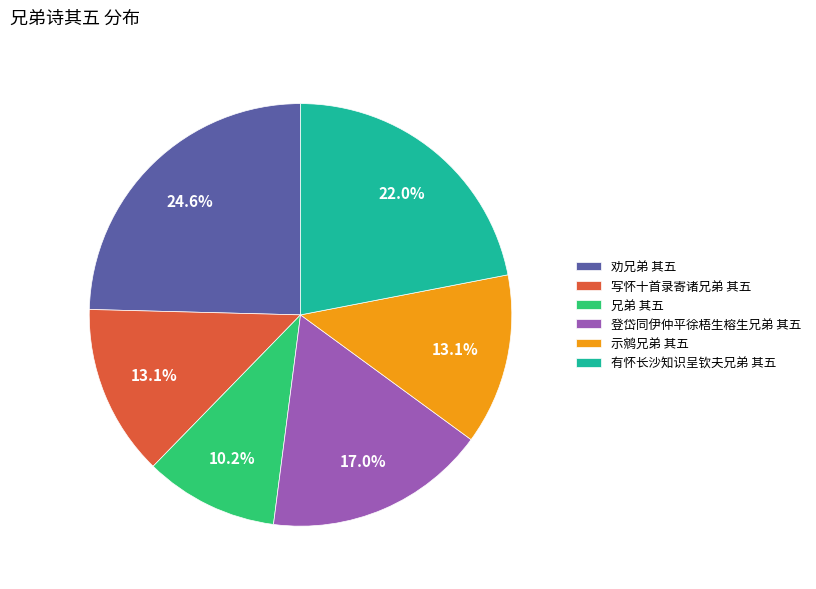

What percentage is NOT represented by 劝兄弟 其五?

75.4%